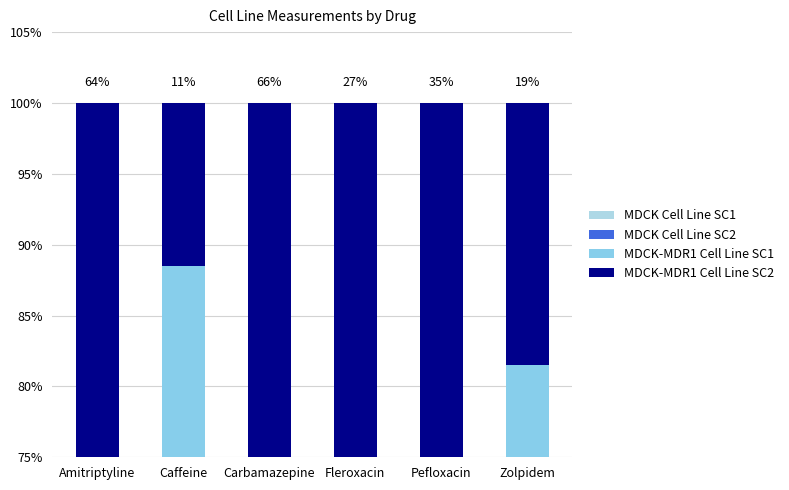

Is the value of MDCK Cell Line SC2 at Fleroxacin greater than the value of MDCK-MDR1 Cell Line SC2 at Caffeine?

Yes